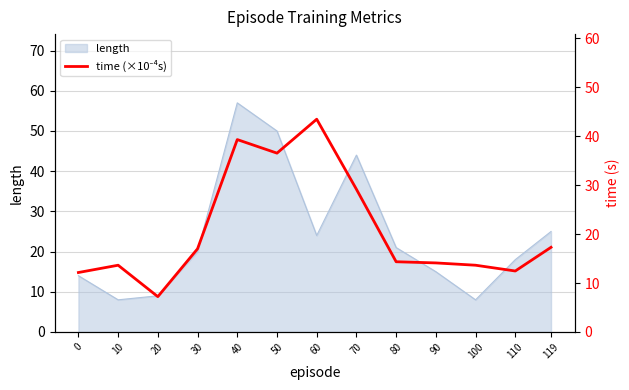

The value of length at 50 is 50. True or false?

True